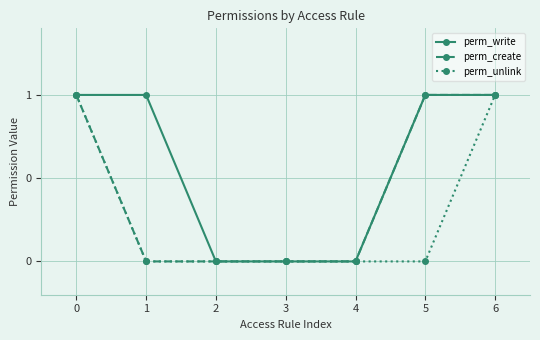

Is this an area chart (filled region under the line)?

No